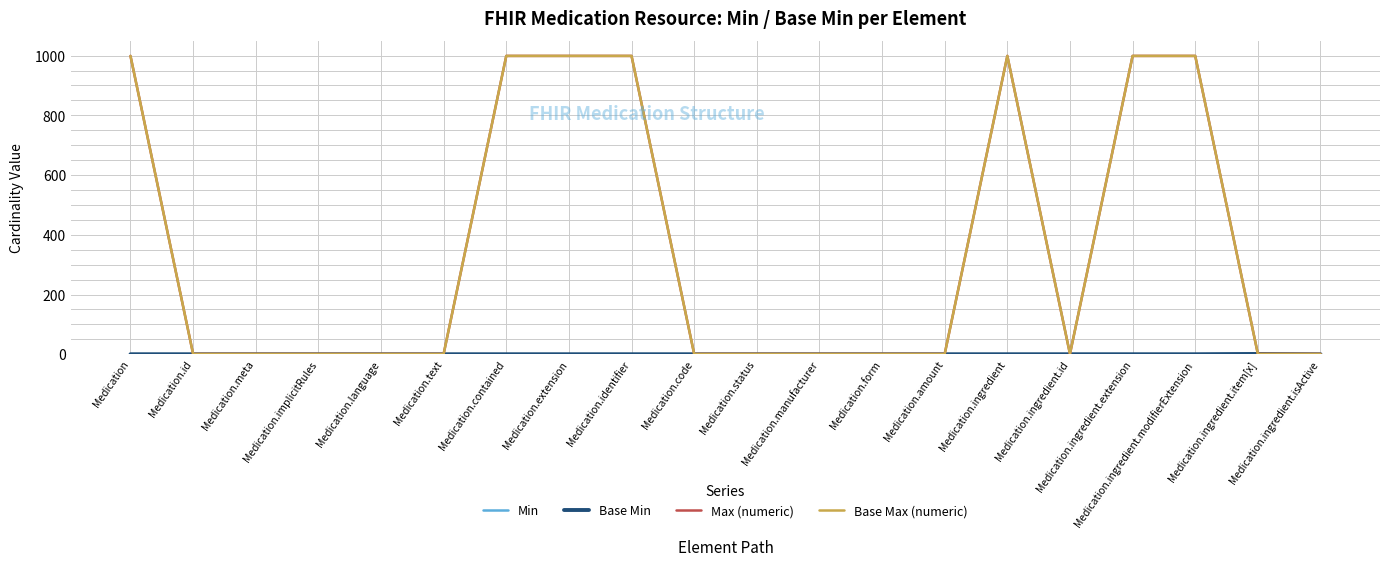

Reading right to left, extract all data points from this chart.

Min: Medication.ingredient.isActive=0	Medication.ingredient.item[x]=1	Medication.ingredient.modifierExtension=0	Medication.ingredient.extension=0	Medication.ingredient.id=0	Medication.ingredient=0	Medication.amount=0	Medication.form=0	Medication.manufacturer=0	Medication.status=0	Medication.code=0	Medication.identifier=0	Medication.extension=0	Medication.contained=0	Medication.text=0	Medication.language=0	Medication.implicitRules=0	Medication.meta=0	Medication.id=0	Medication=0
Base Min: Medication.ingredient.isActive=0	Medication.ingredient.item[x]=1	Medication.ingredient.modifierExtension=0	Medication.ingredient.extension=0	Medication.ingredient.id=0	Medication.ingredient=0	Medication.amount=0	Medication.form=0	Medication.manufacturer=0	Medication.status=0	Medication.code=0	Medication.identifier=0	Medication.extension=0	Medication.contained=0	Medication.text=0	Medication.language=0	Medication.implicitRules=0	Medication.meta=0	Medication.id=0	Medication=0
Max (numeric): Medication.ingredient.isActive=1	Medication.ingredient.item[x]=1	Medication.ingredient.modifierExtension=999	Medication.ingredient.extension=999	Medication.ingredient.id=1	Medication.ingredient=999	Medication.amount=1	Medication.form=1	Medication.manufacturer=1	Medication.status=1	Medication.code=1	Medication.identifier=999	Medication.extension=999	Medication.contained=999	Medication.text=1	Medication.language=1	Medication.implicitRules=1	Medication.meta=1	Medication.id=1	Medication=999
Base Max (numeric): Medication.ingredient.isActive=1	Medication.ingredient.item[x]=1	Medication.ingredient.modifierExtension=999	Medication.ingredient.extension=999	Medication.ingredient.id=1	Medication.ingredient=999	Medication.amount=1	Medication.form=1	Medication.manufacturer=1	Medication.status=1	Medication.code=1	Medication.identifier=999	Medication.extension=999	Medication.contained=999	Medication.text=1	Medication.language=1	Medication.implicitRules=1	Medication.meta=1	Medication.id=1	Medication=999